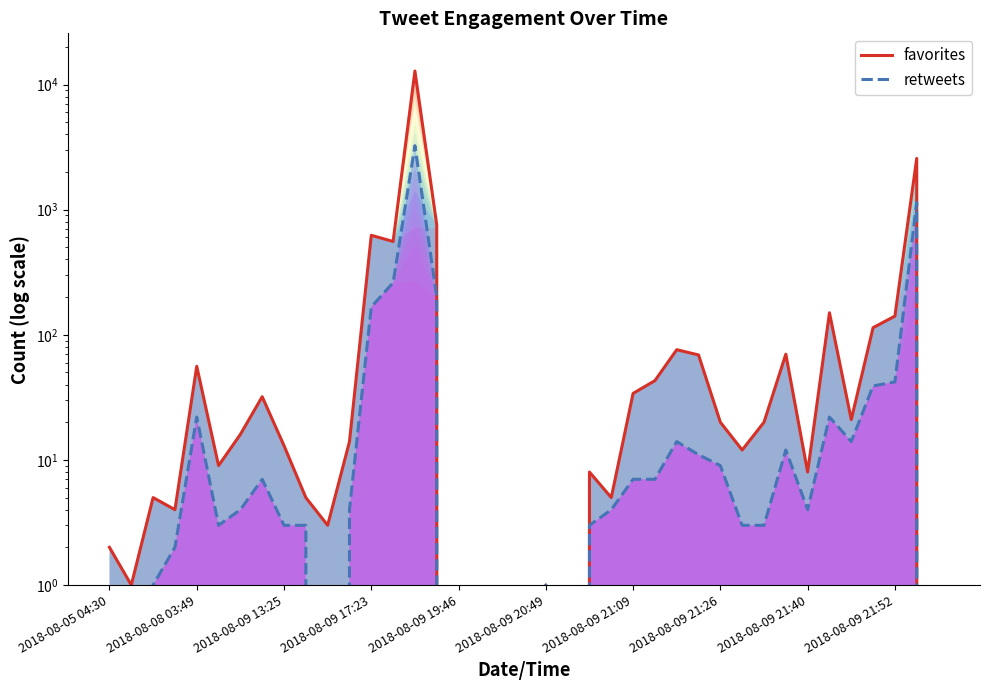

In favorites, how many points are higher than both neighbors (excluding endpoints)?

11